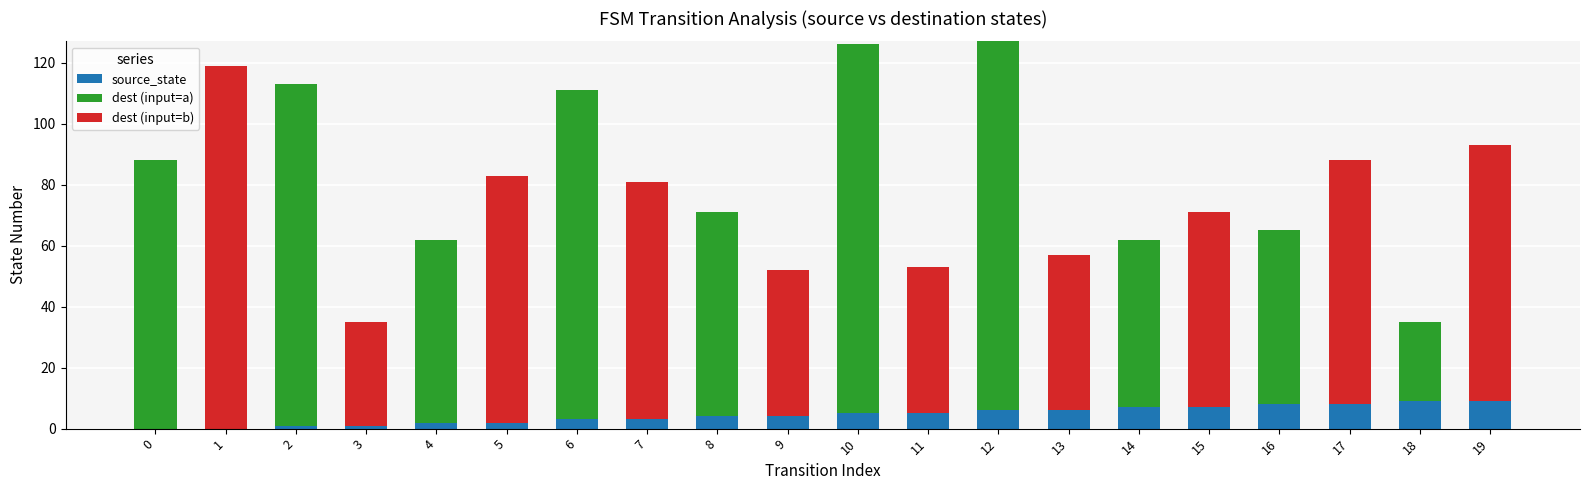

True or false: source_state has a value of 2 at 5.

True